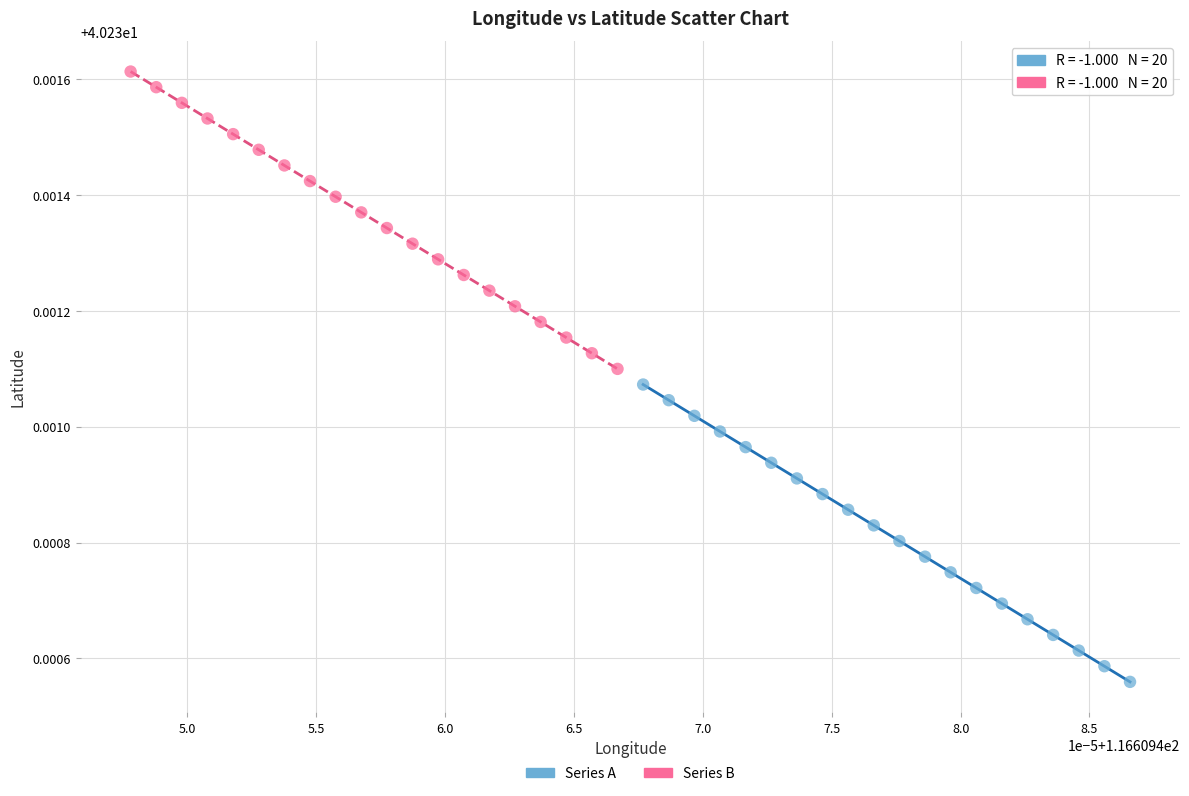

Which series has the largest Y range (max minus min)?

Series B